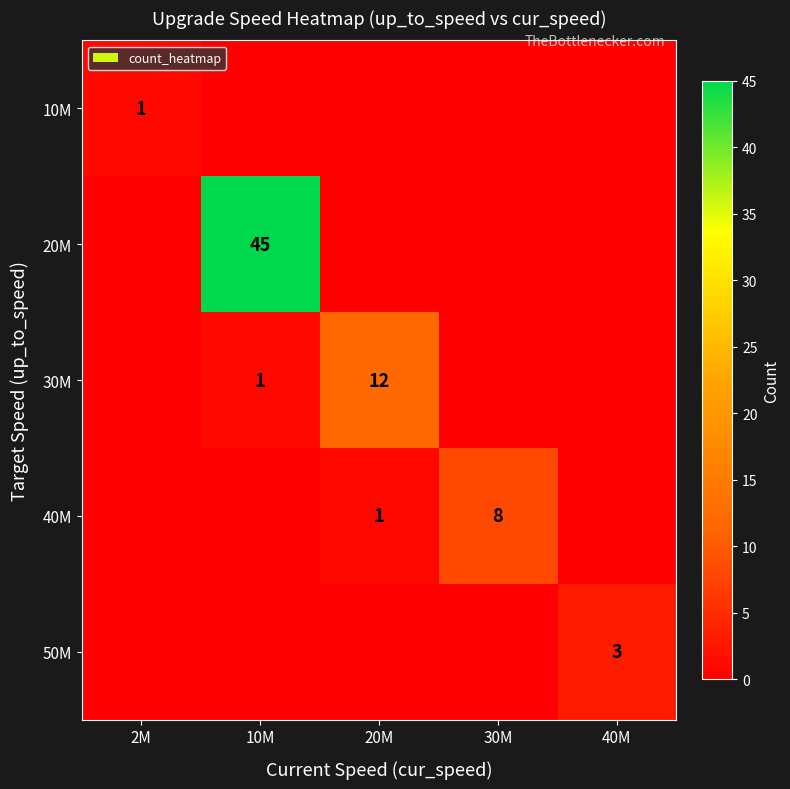

At which label does 20M reach its minimum?

2M